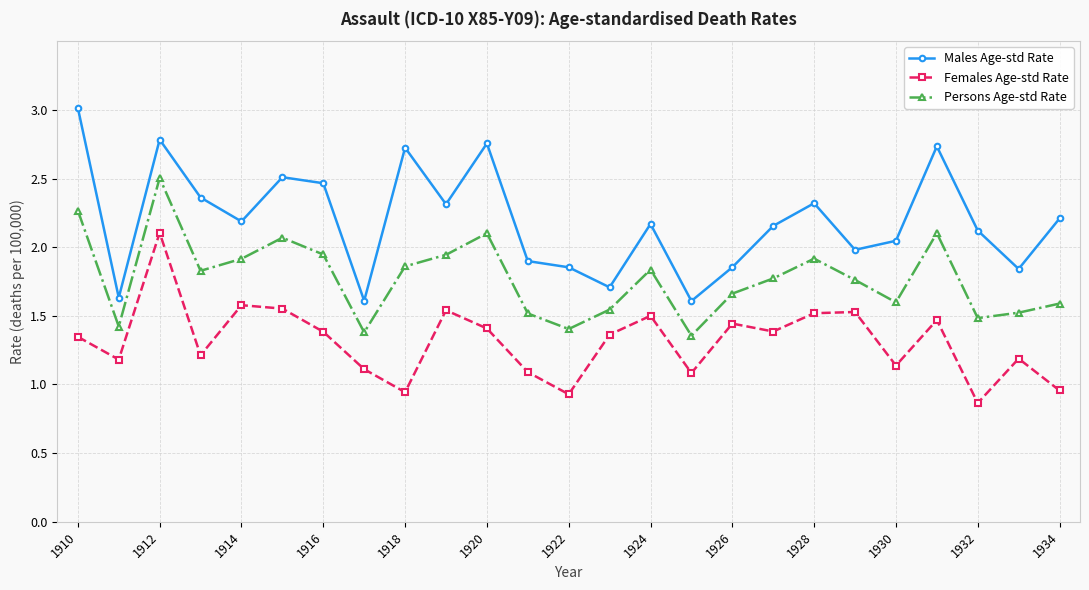

What is the value of the Persons Age-std Rate point at the 22nd from the left?

2.1